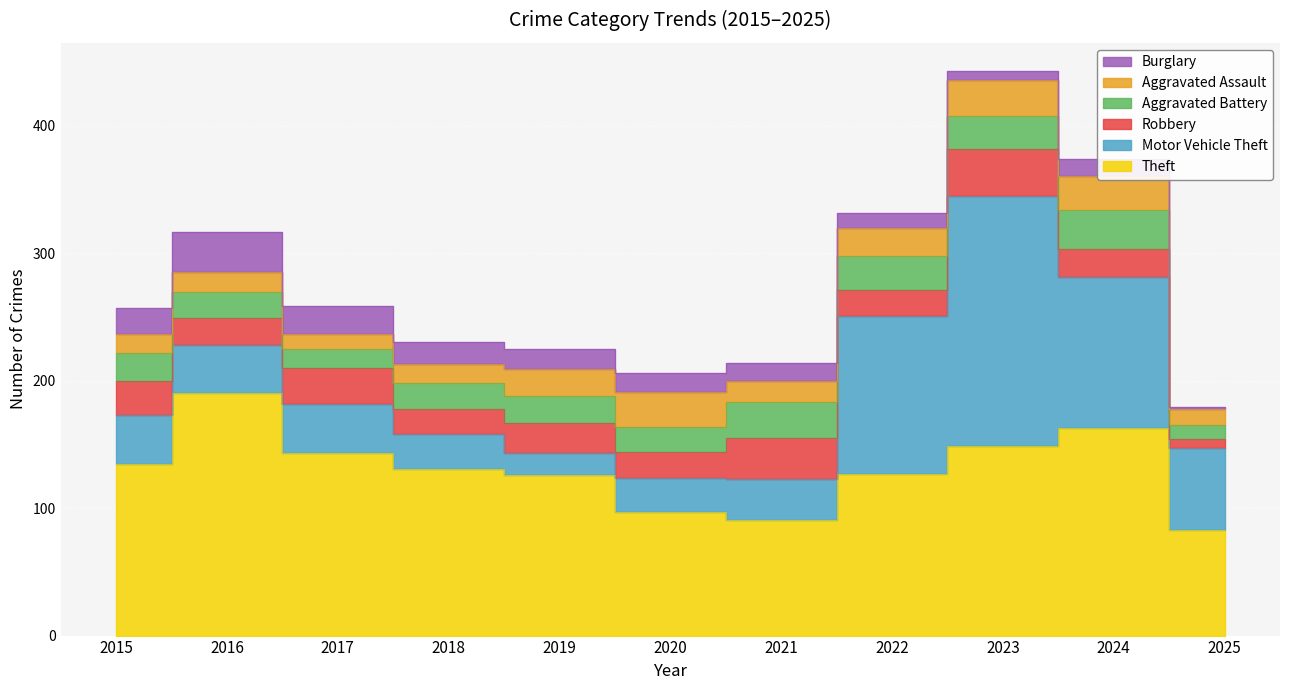

What are all the series names shown in the legend?

Theft, Motor Vehicle Theft, Robbery, Aggravated Battery, Aggravated Assault, Burglary